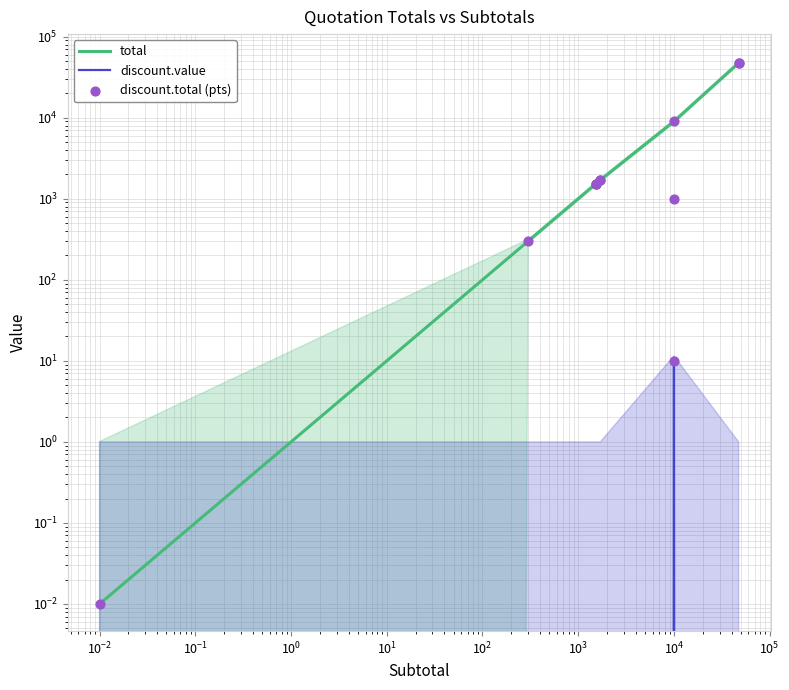

Which series reaches the minimum Y coordinate?

discount.value